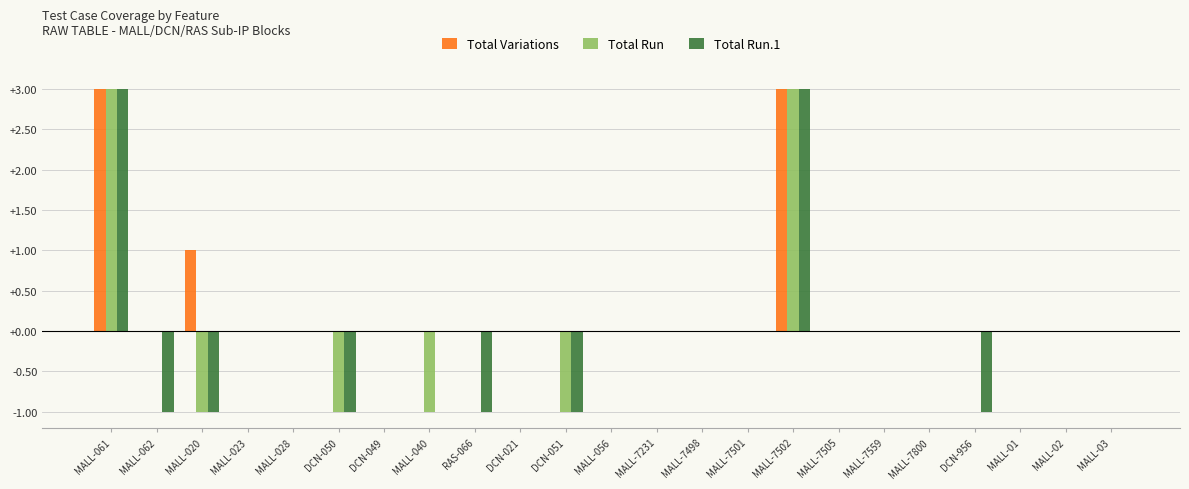

At which label does Total Run first exceed 0?

MALL-061